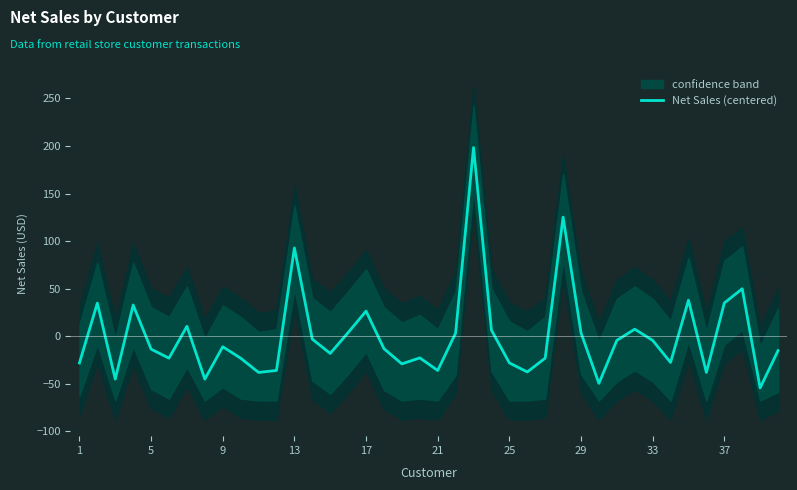

How many values are below -13?

21